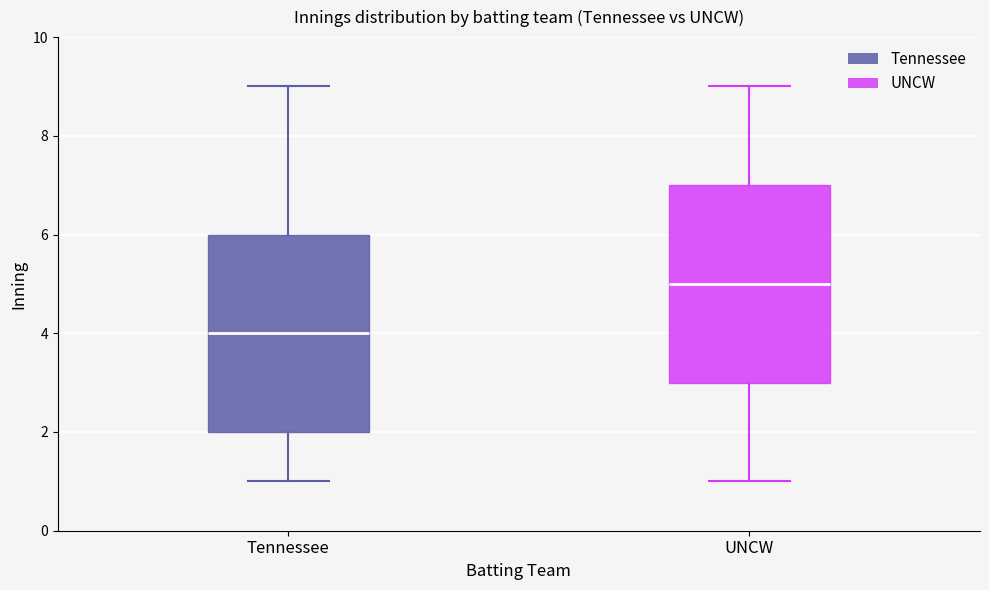

Which box has the highest median line?

UNCW